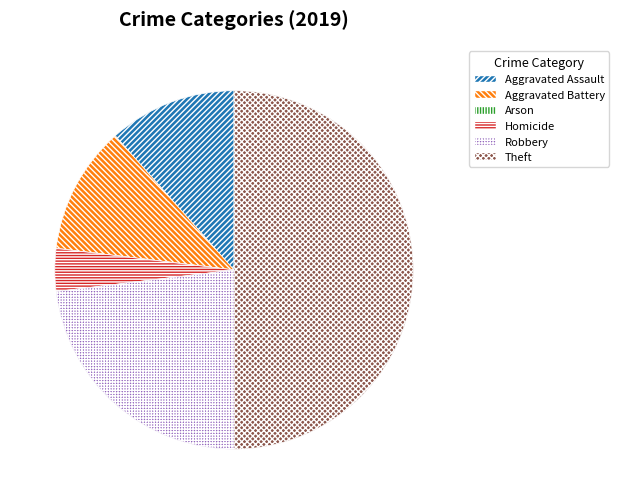

What is the ratio of the value at Robbery to the value at Aggravated Assault?

2.0